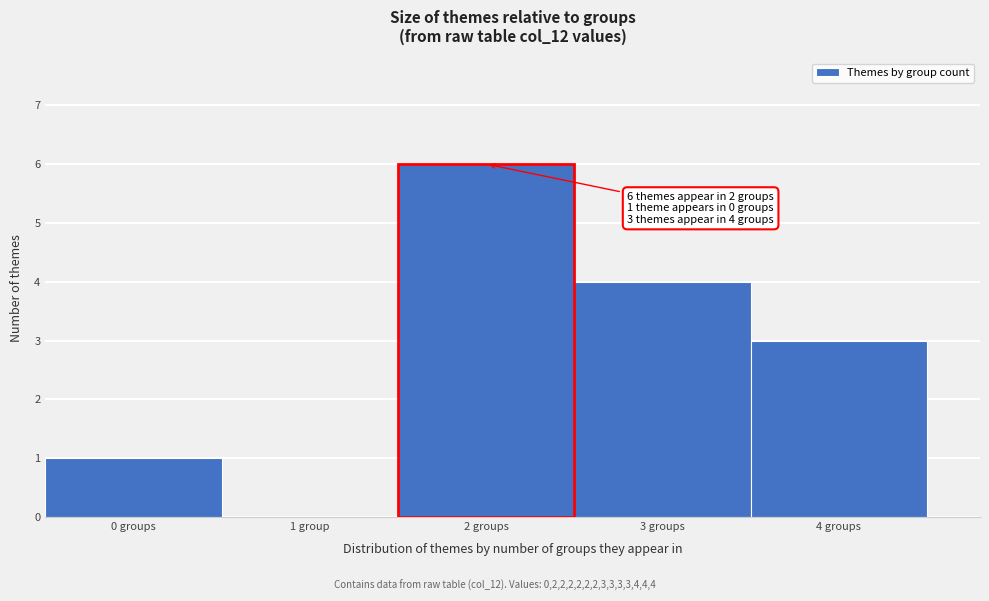

Reading left to right, transcribe all the data shown in this chart.

0 groups=1	1 group=0	2 groups=6	3 groups=4	4 groups=3